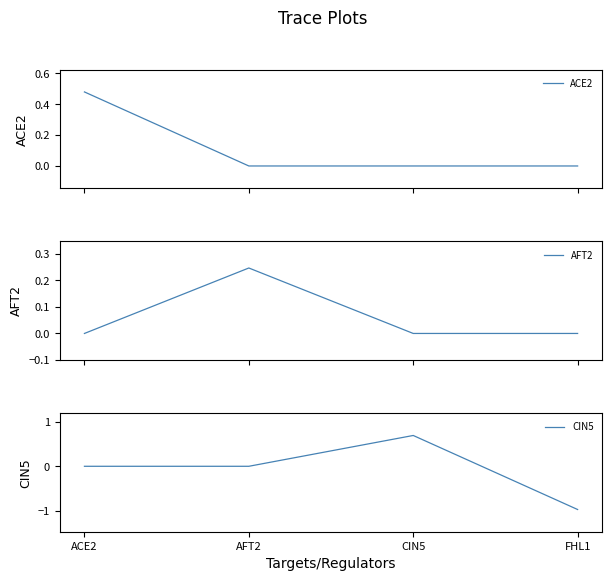

The CIN5 series shows -1.0 at FHL1. True or false?

True